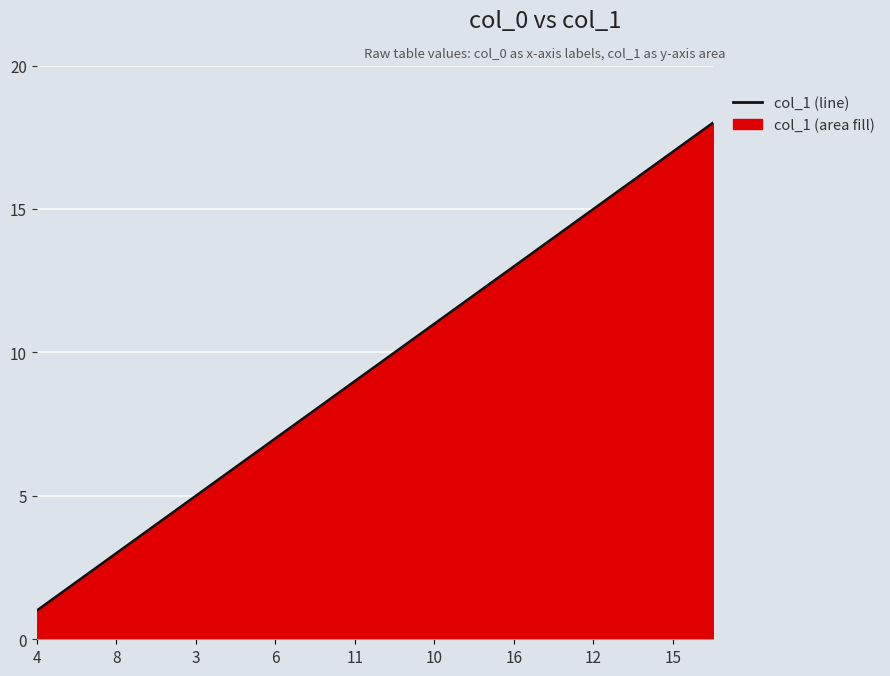

Reading left to right, list all the values displayed in this chart.

1	2	3	4	5	6	7	8	9	10	11	12	13	14	15	16	17	18